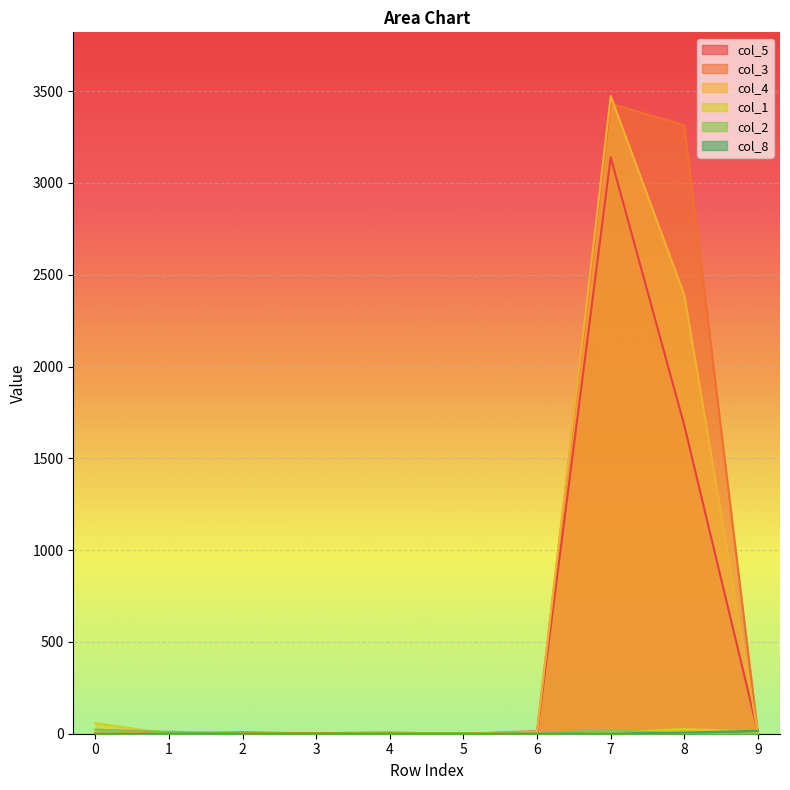

Which label corresponds to the smallest value in the chart?

5